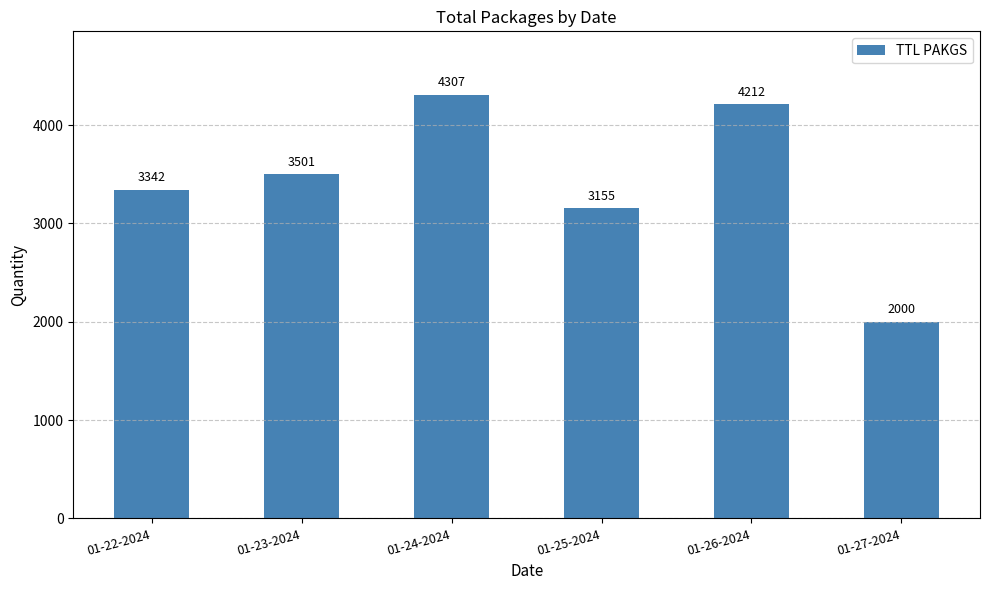

At which category does the chart reach its minimum across all series?

01-27-2024